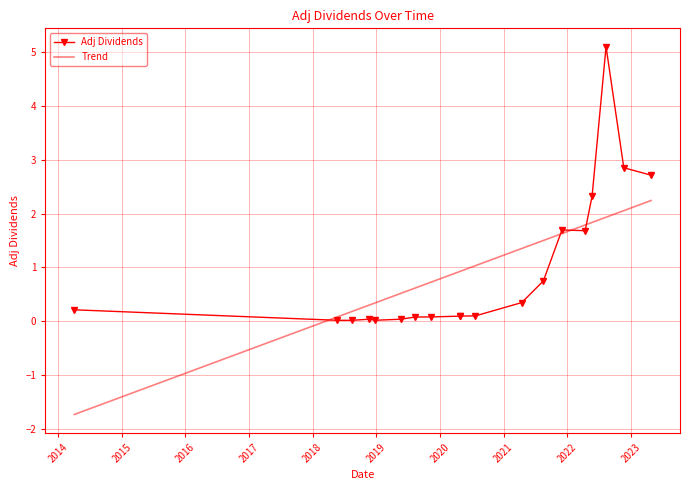

Which series has the largest range (max minus min)?

Adj Dividends